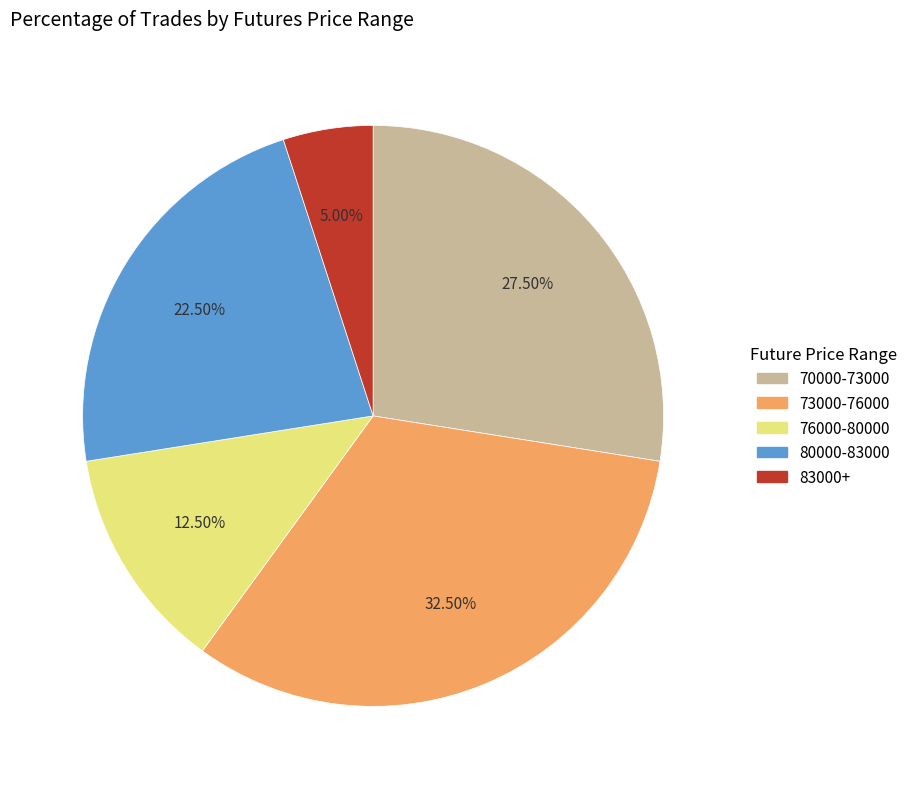

Is there a majority slice in this chart?

No